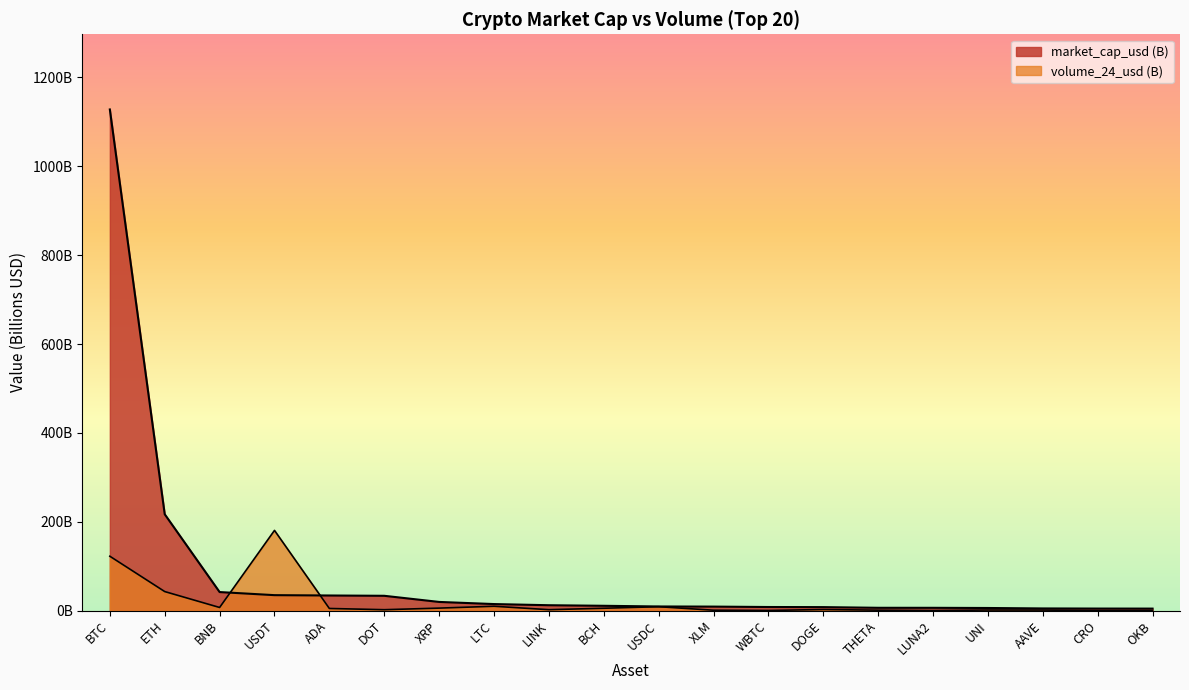

What is the maximum value for volume_24_usd?

180.5